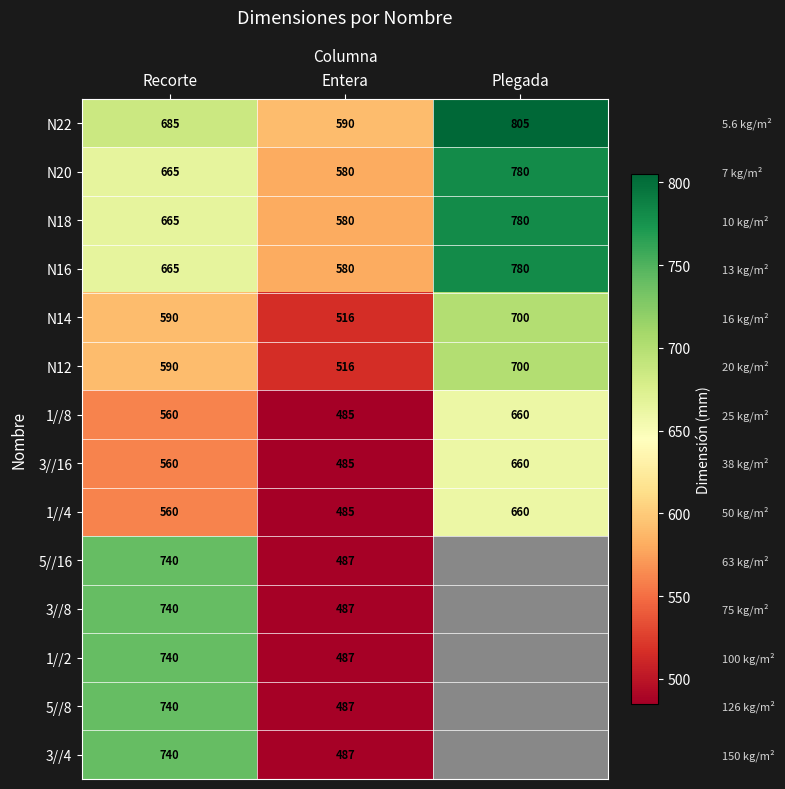

Which category has the highest value across all series?

Plegada